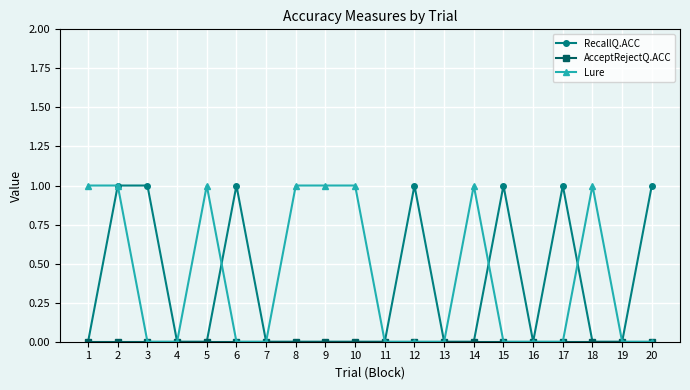

Between 11 and 20, which series saw the biggest shift?

RecallQ.ACC